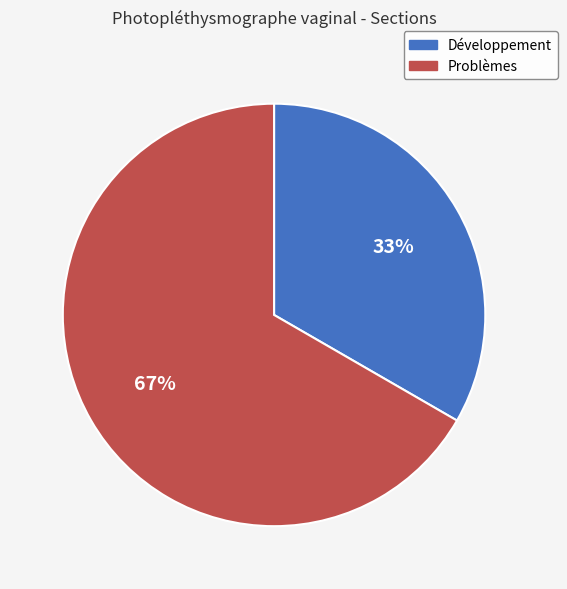

Is it true that Développement is 47% of the pie?

False